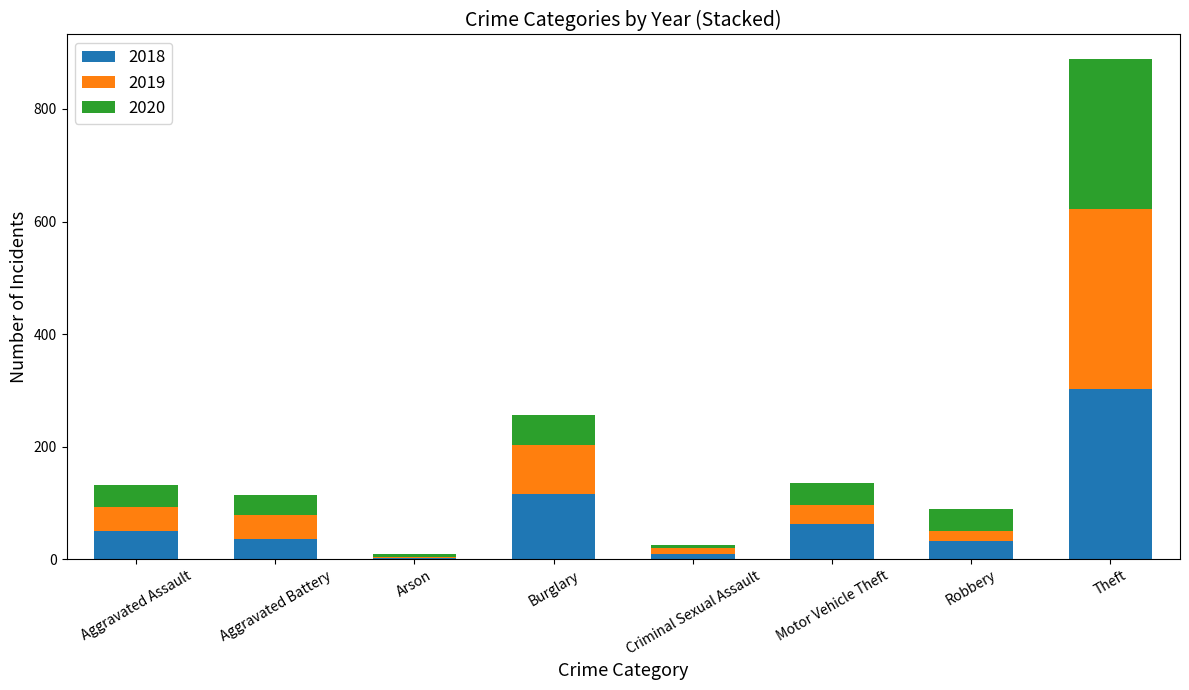

True or false: 2018 has a value of 62 at Motor Vehicle Theft.

True